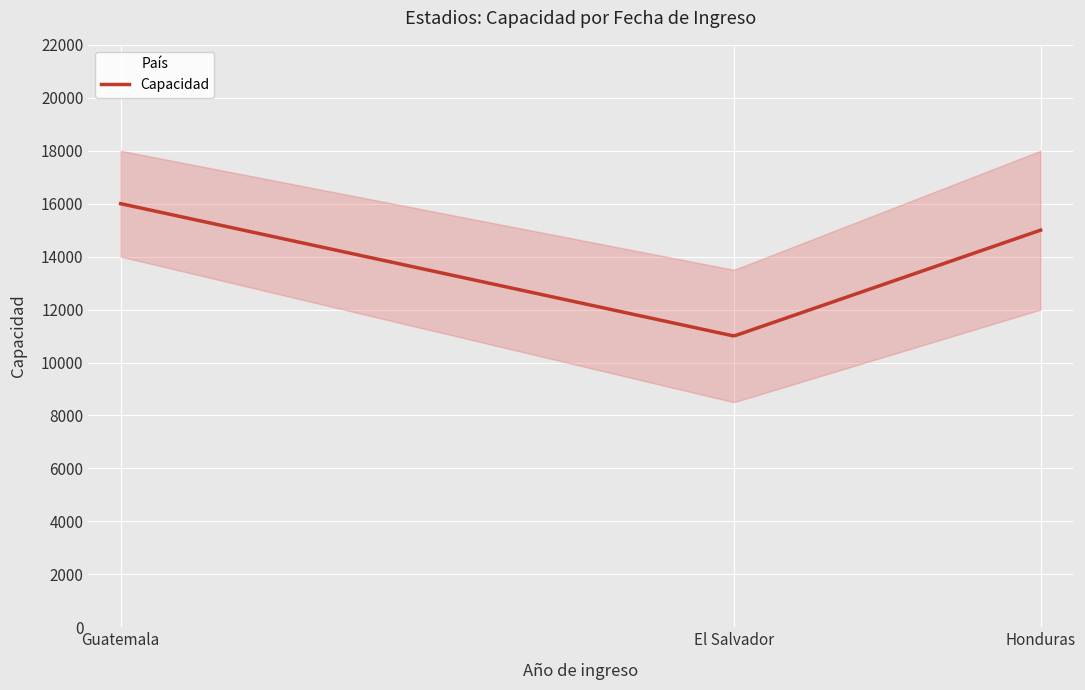

What is the highest value of the Capacidad series?

16000.0